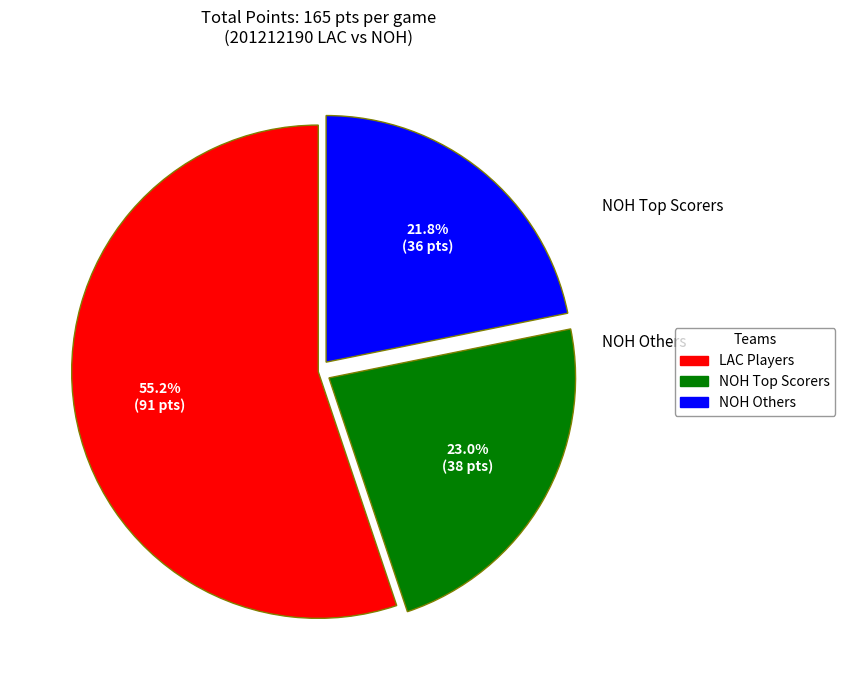

Is there any slice that represents more than half of the pie?

Yes